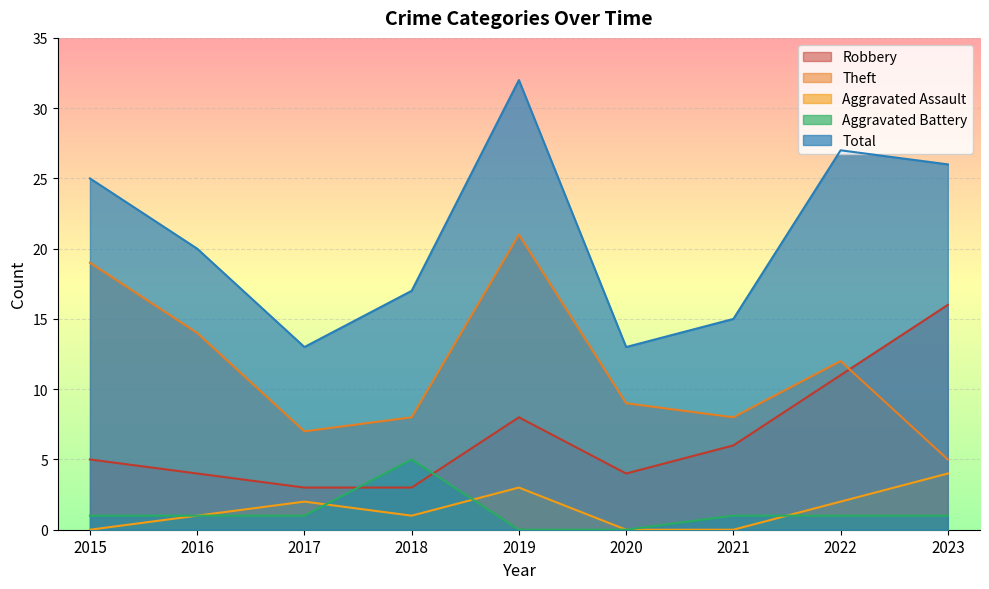

True or false: Aggravated Assault and Total cross at least once.

False